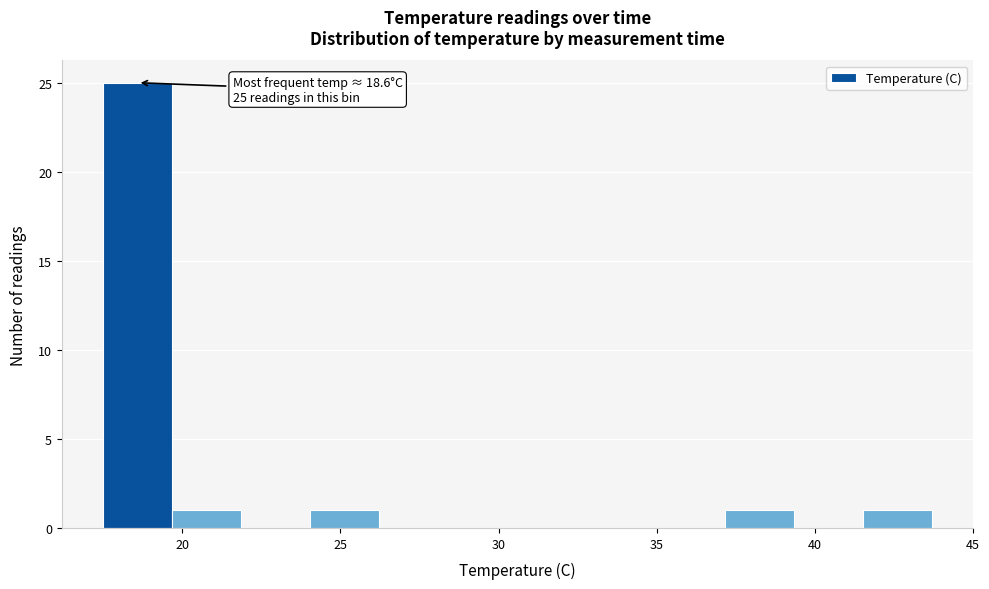

Which range on the x-axis has the tallest bar?

17.5 to 19.5